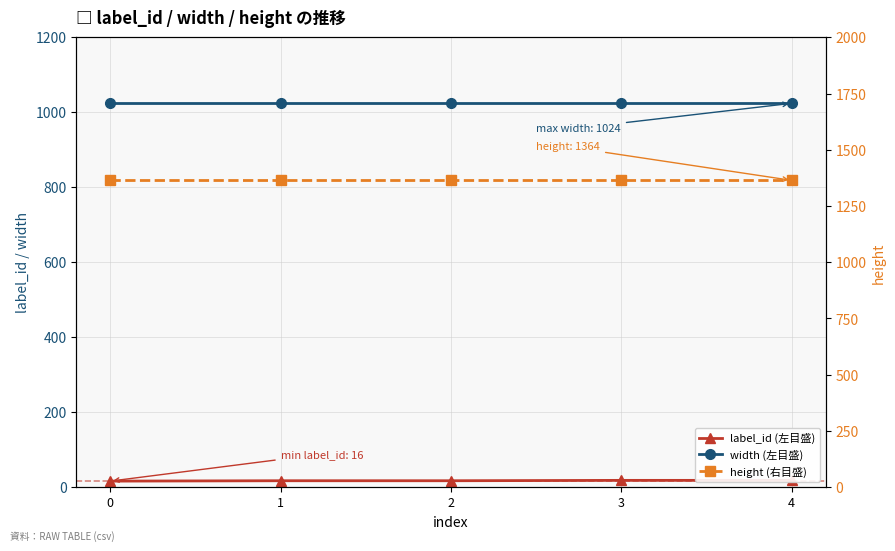

What is the total value across all series at 3?

2406